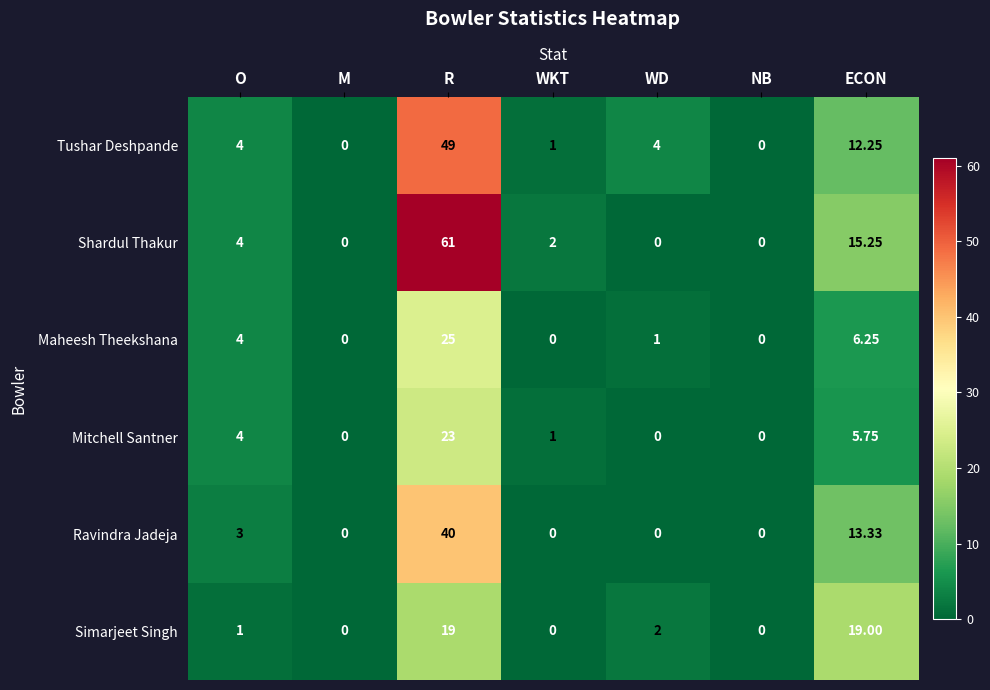

Which series has the largest total across all categories?

Shardul Thakur